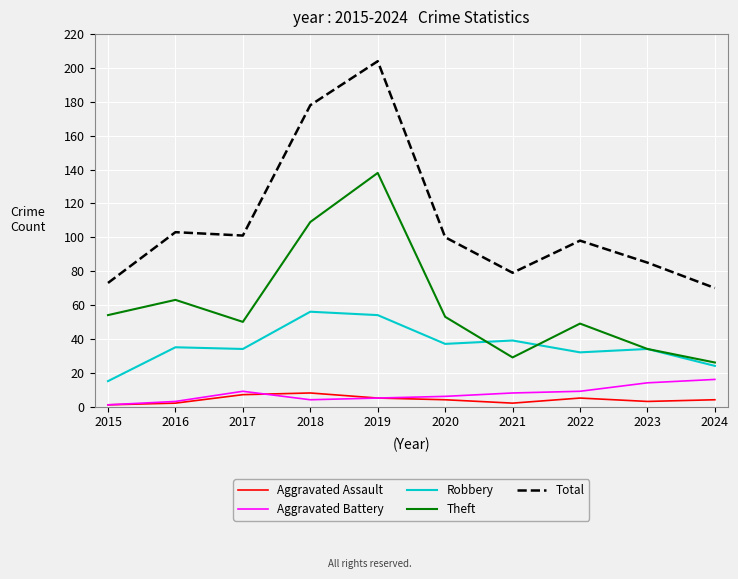

At how many categories does at least one series exceed 171?

2